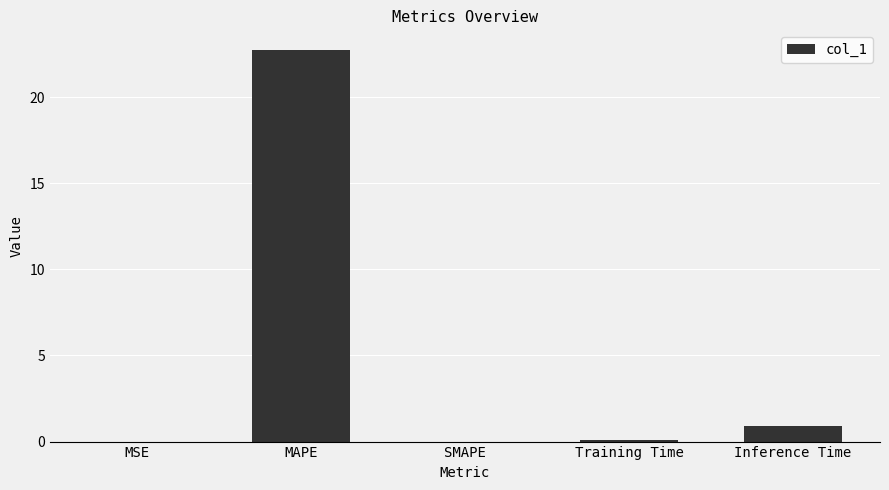

What is the maximum value shown in the chart?

22.7